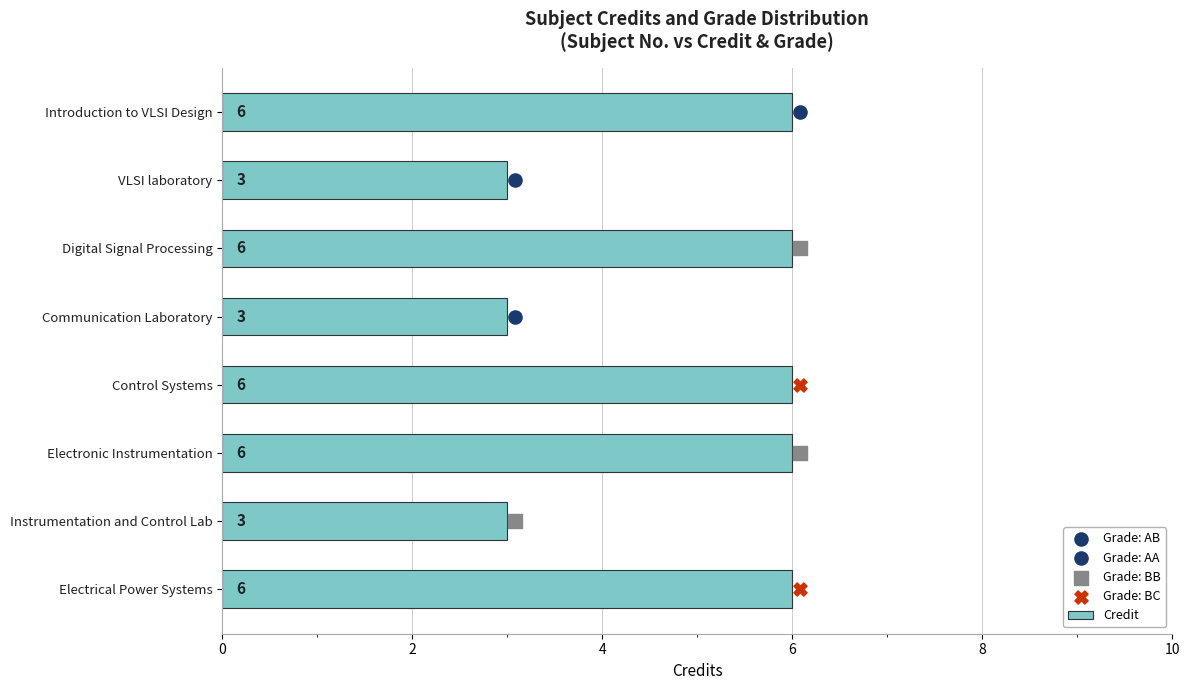

What is the sum of all Credit values?

39